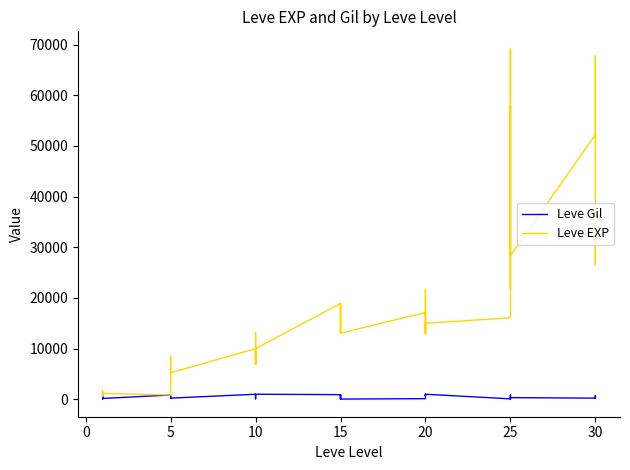

Which series has the largest range (max minus min)?

Leve EXP